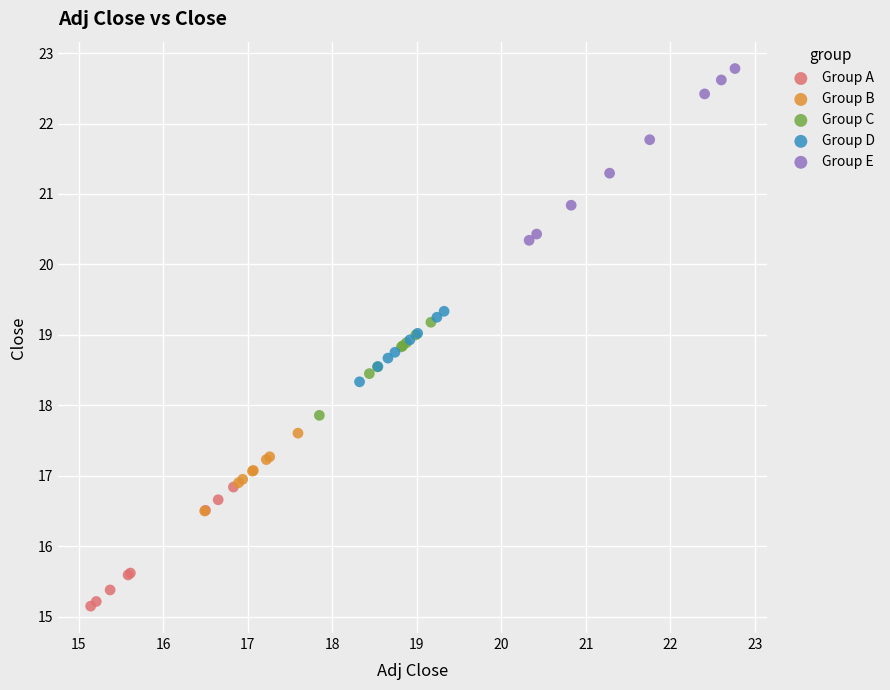

Which series contains the lowest Y value?

Group A